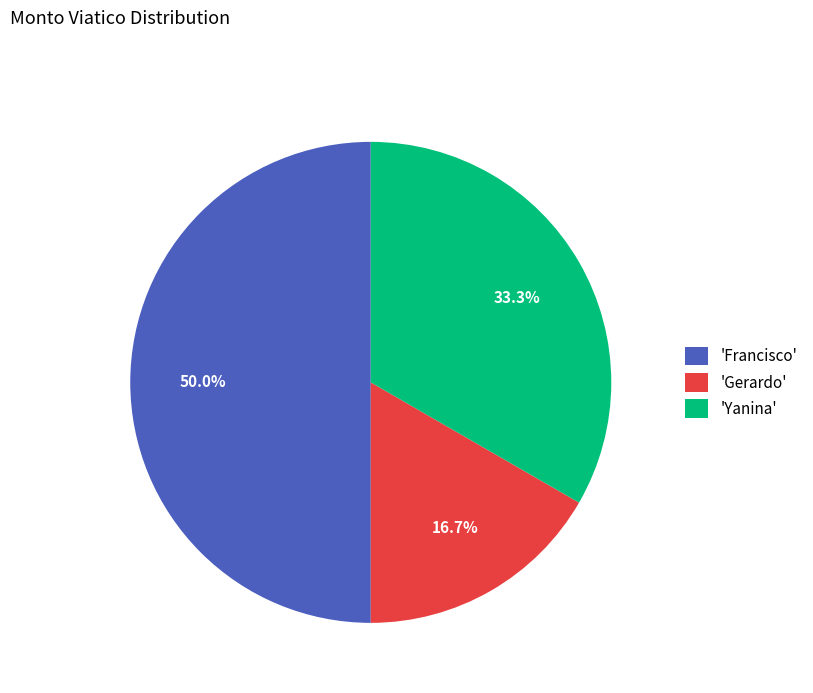

What is the smallest slice in the pie chart?

'Gerardo'